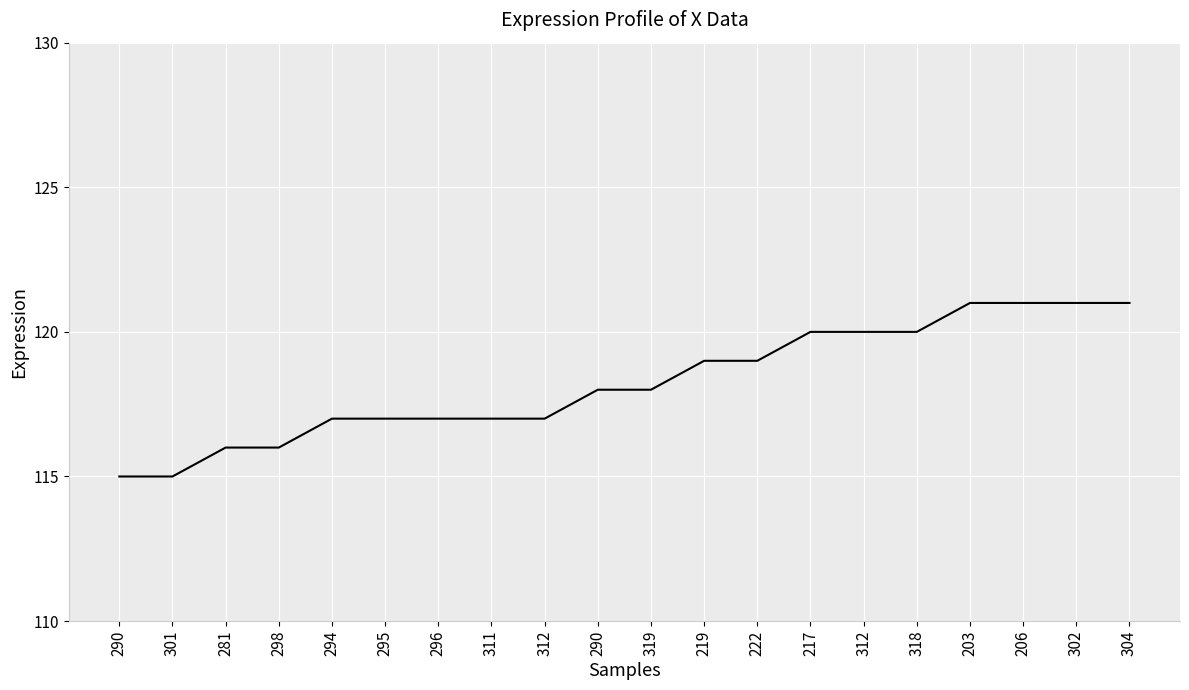

What is the change in value from 311 to 203?

+4